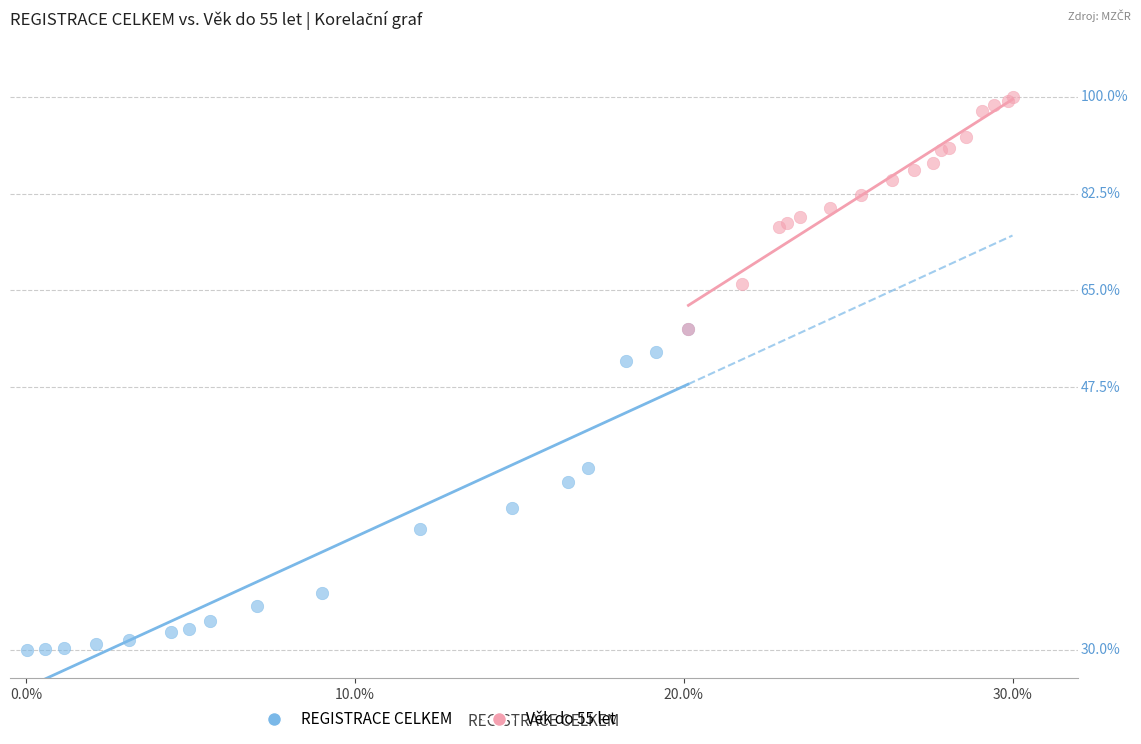

Which series has the largest Y range (max minus min)?

REGISTRACE CELKEM